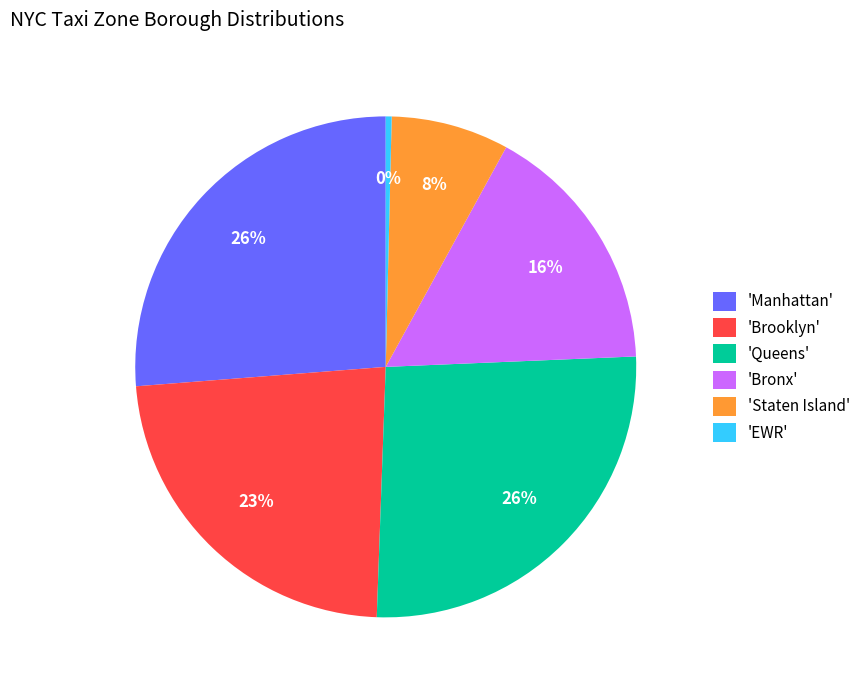

True or false: 'EWR' accounts for 0% of the total.

True